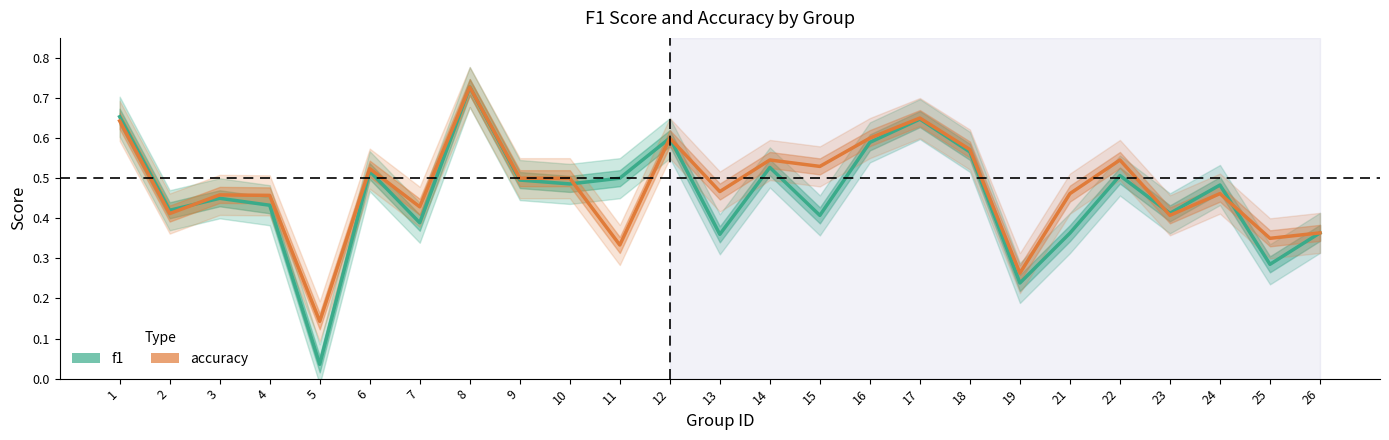

Where is the first local maximum for f1?

3